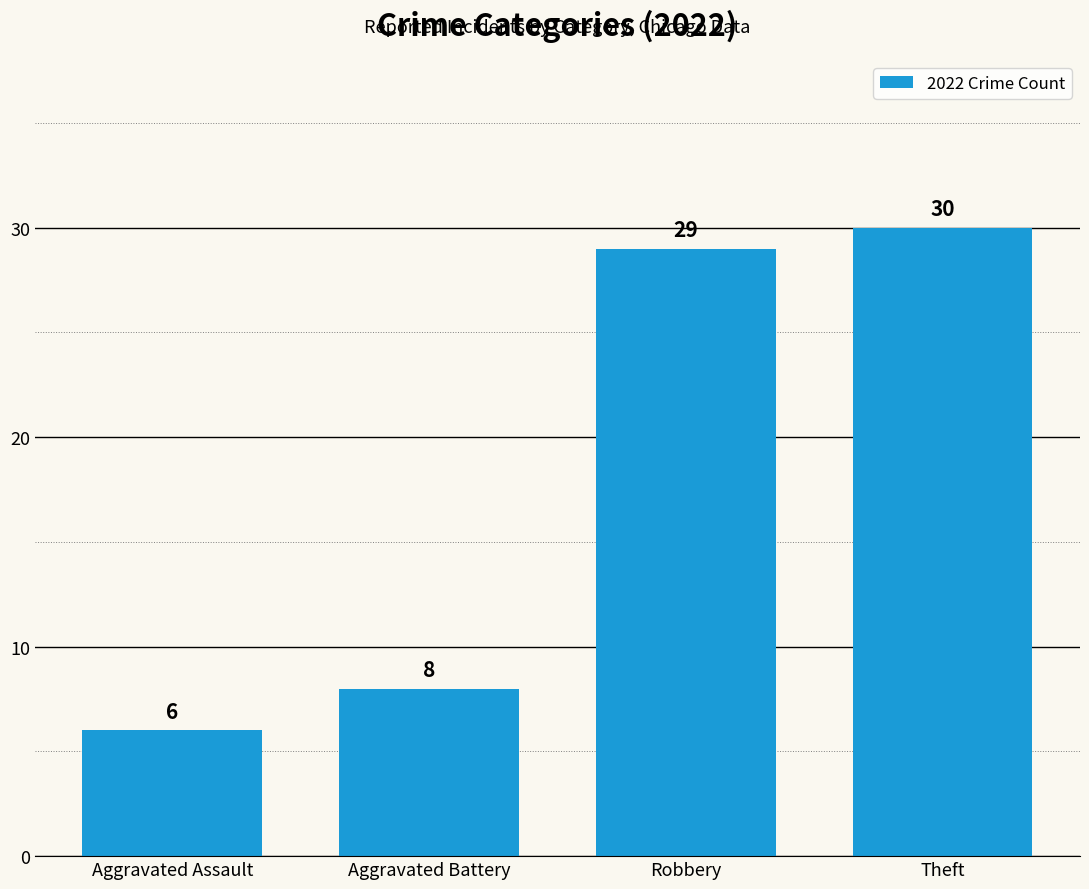

True or false: the data shows 6 at Aggravated Assault.

True